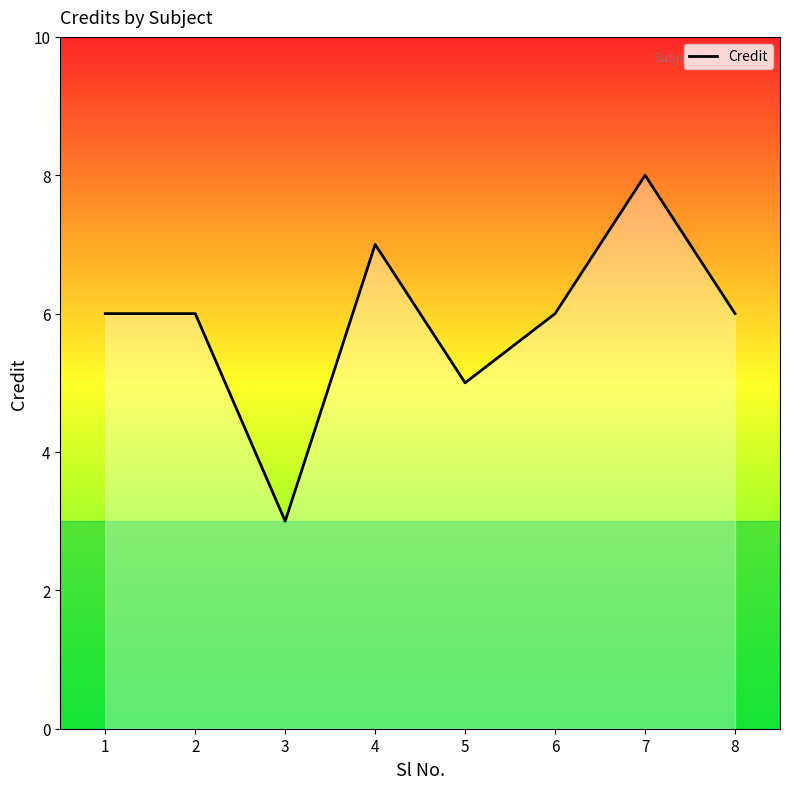

What is the smallest value displayed?

3